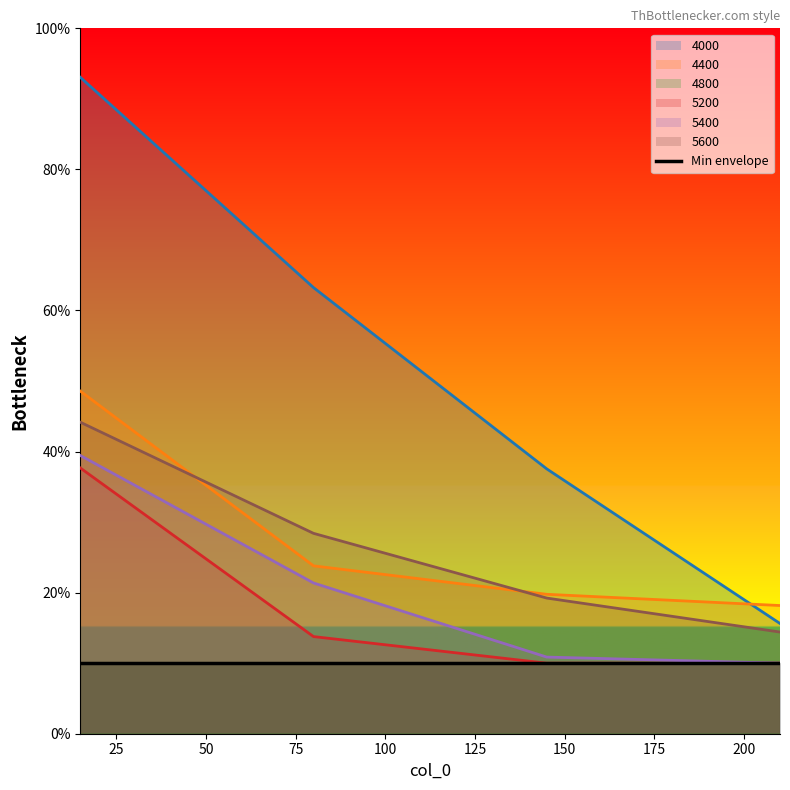

True or false: 4000 has a value of 0.2 at 210.

True